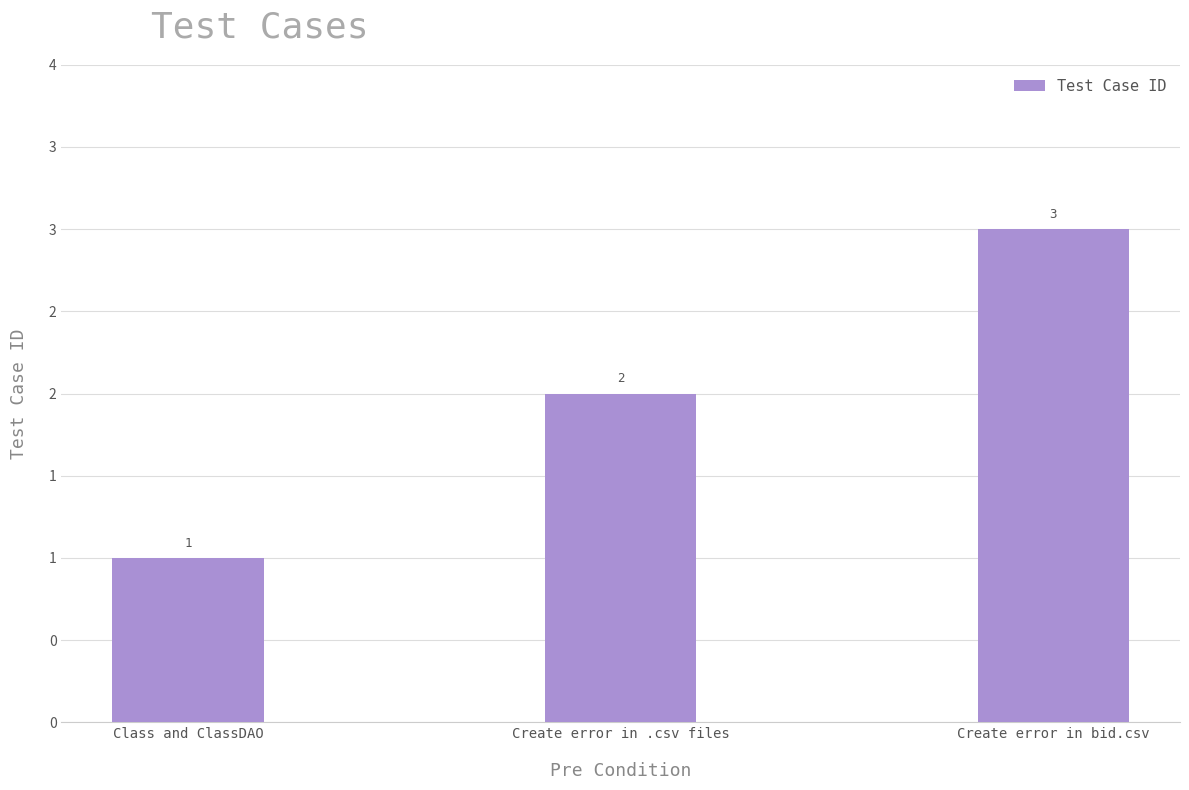

Does the chart contain any negative values?

No